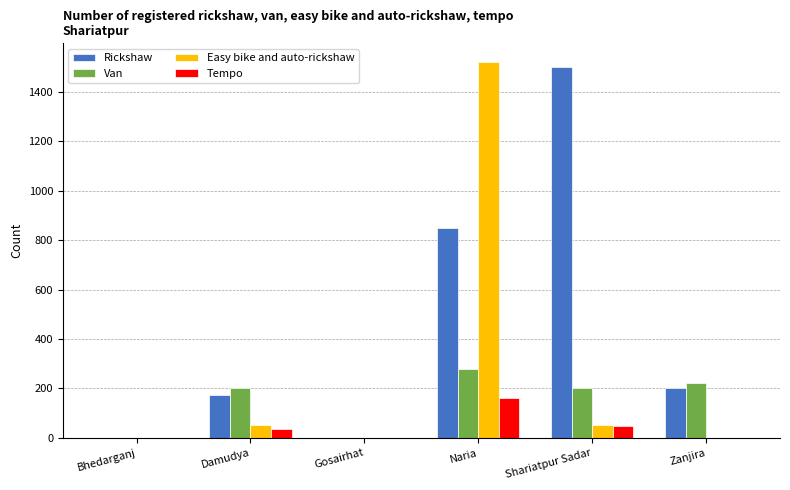

What is the sum of the Van values at Naria and Zanjira?

500